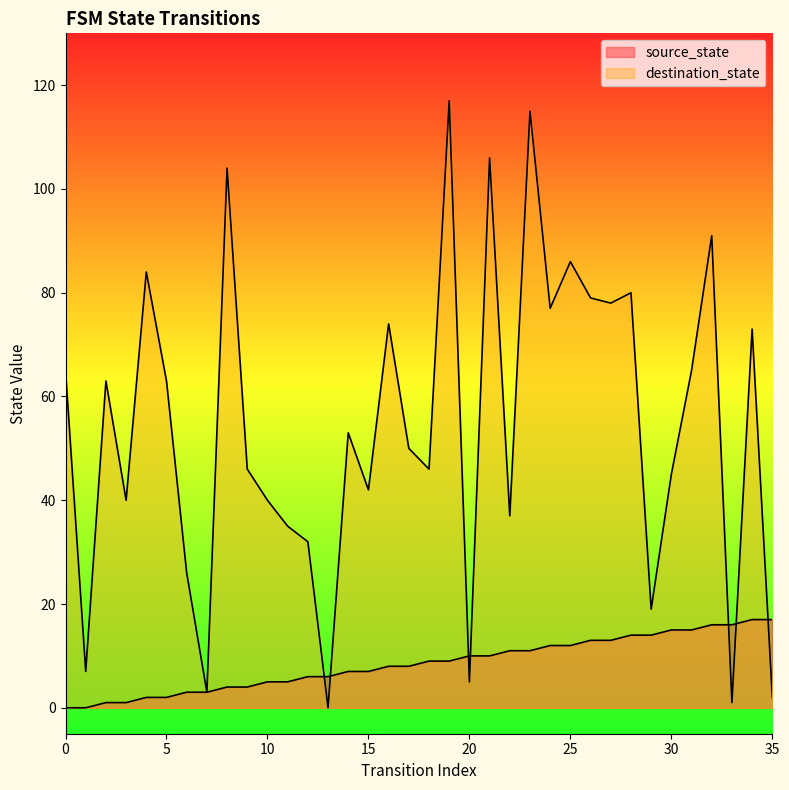

What are all the series names shown in the legend?

source_state, destination_state